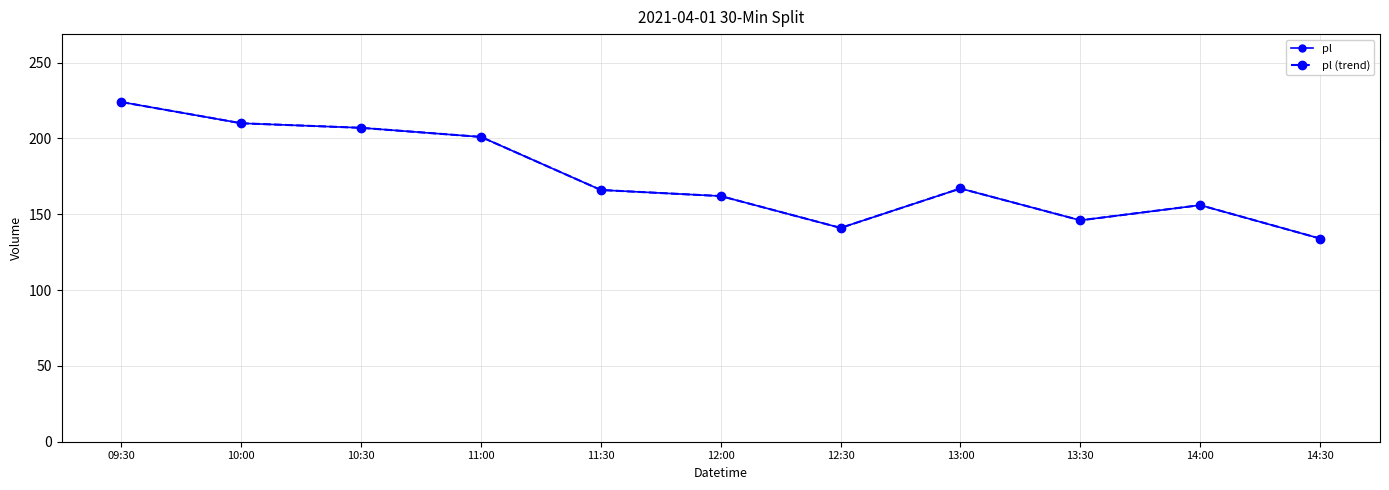

Does the chart have visible grid lines?

Yes